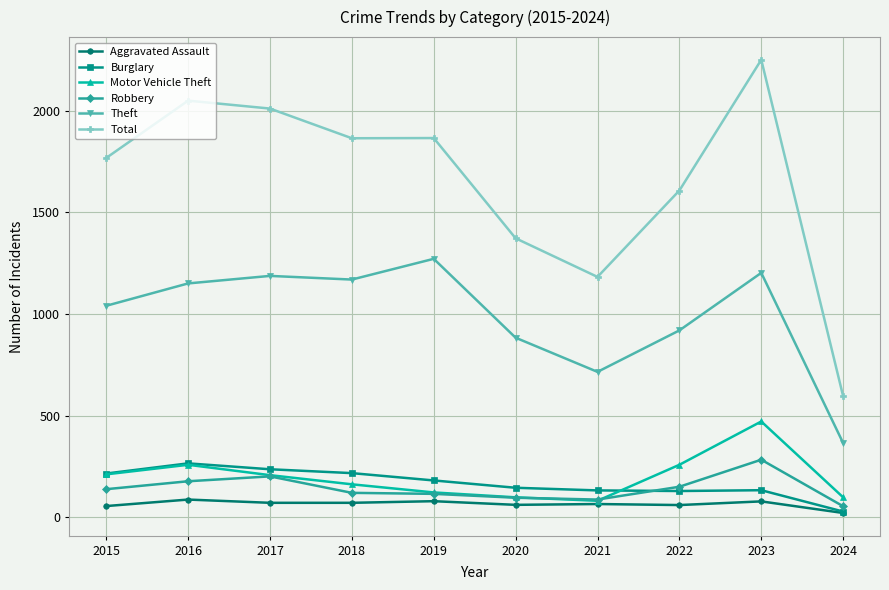

The value of Theft at 2022 is 1528. True or false?

False